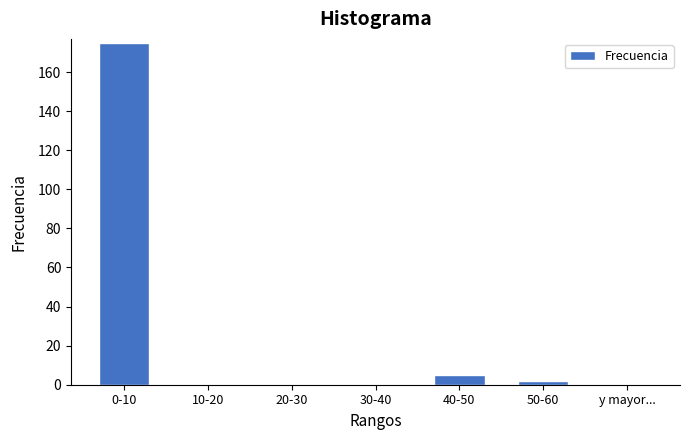

Reading right to left, extract all data points from this chart.

50-60=2	40-50=5	30-40=0	20-30=0	10-20=0	0-10=175